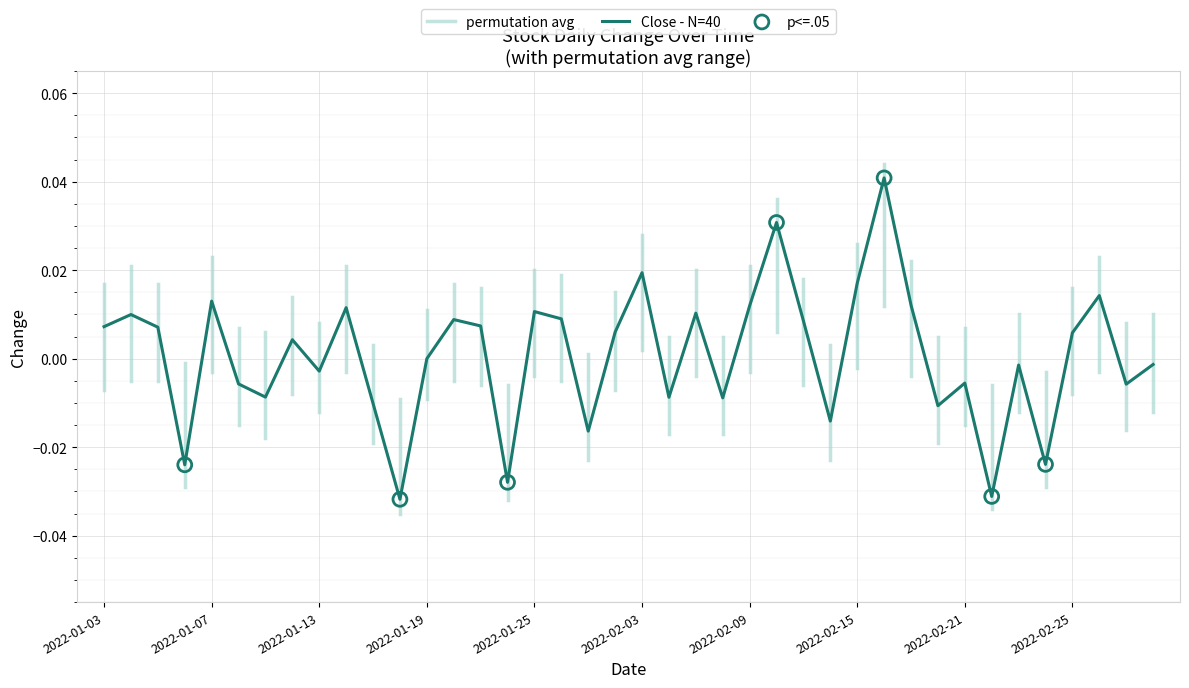

Between 2022-01-24 and 2022-02-14, which is larger?

2022-02-14